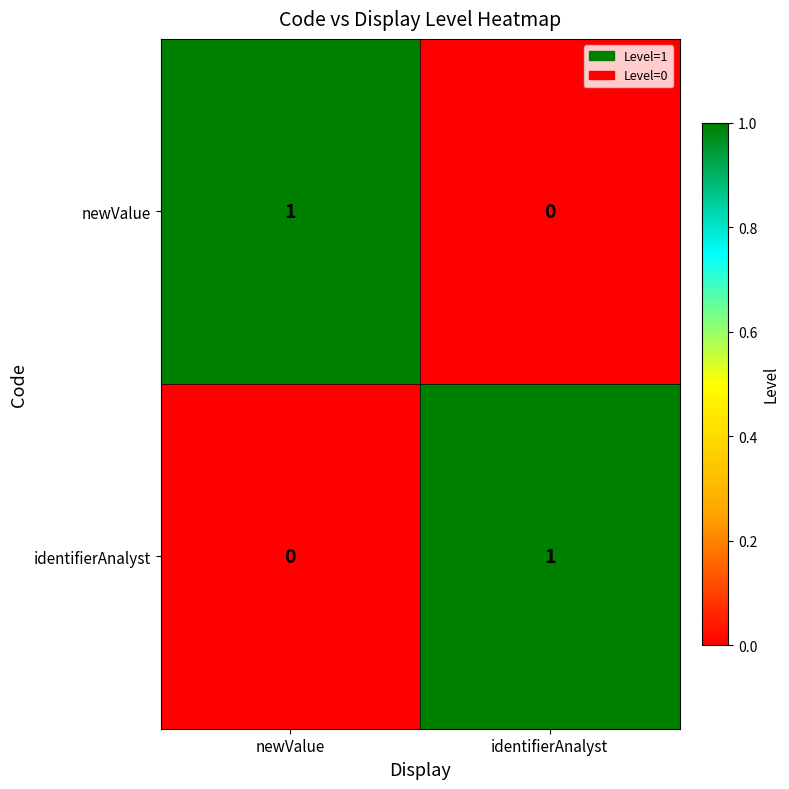

Reading right to left, transcribe all the data shown in this chart.

newValue: identifierAnalyst=0	newValue=1
identifierAnalyst: identifierAnalyst=1	newValue=0